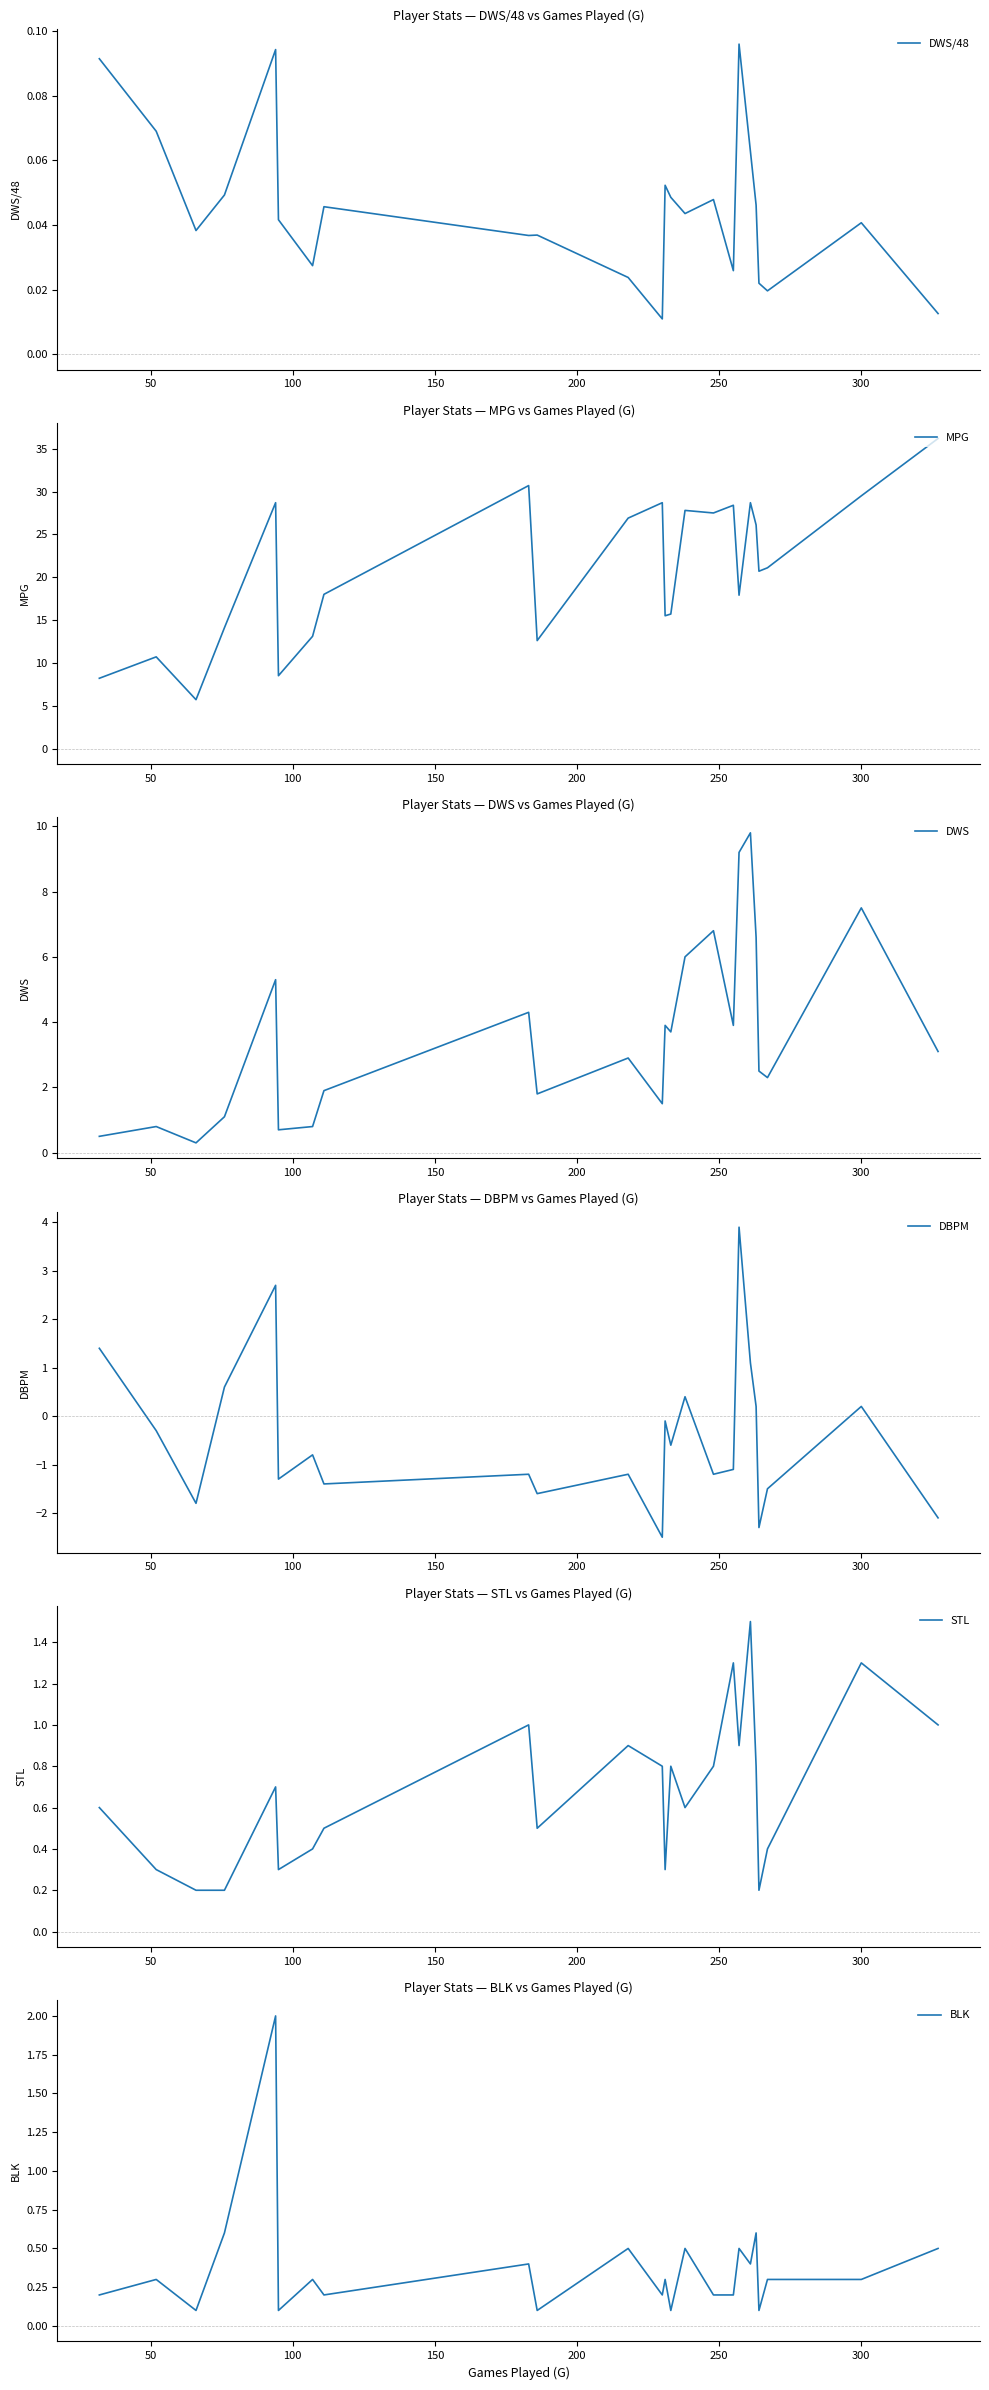

How many values in the DWS series exceed 3?

12